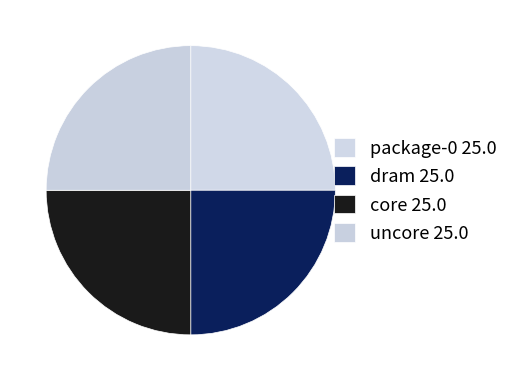

Rank the categories by value from lowest to highest.

package-0, dram, core, uncore